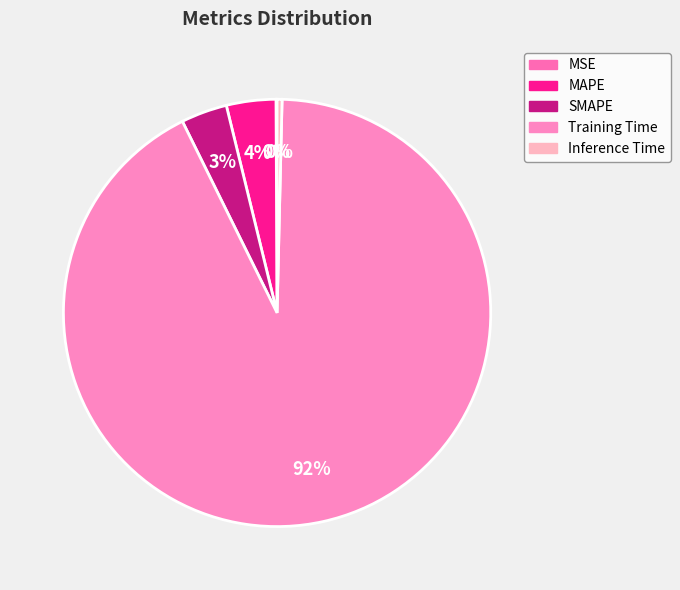

True or false: SMAPE accounts for 3% of the total.

True